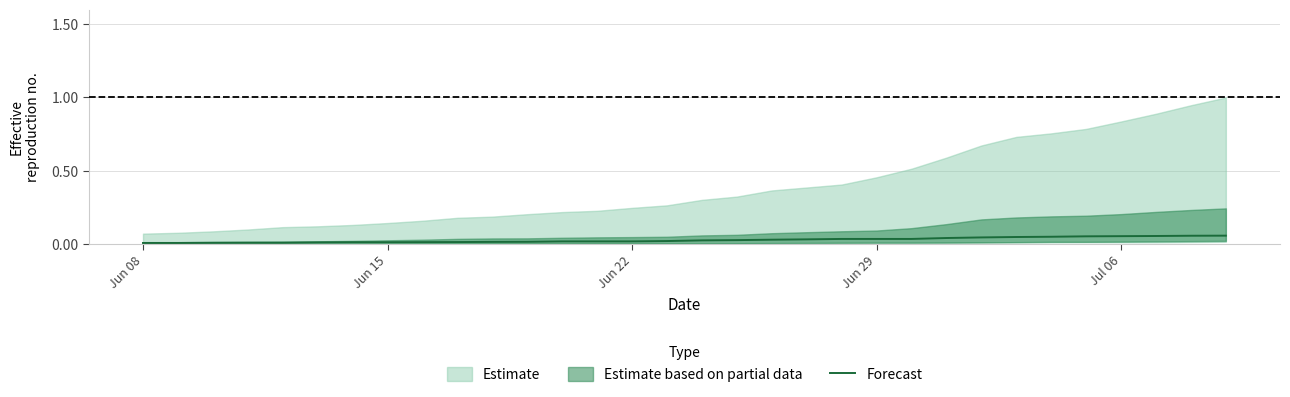

Is it true that Forecast equals 0.0 at Jul 06?

False